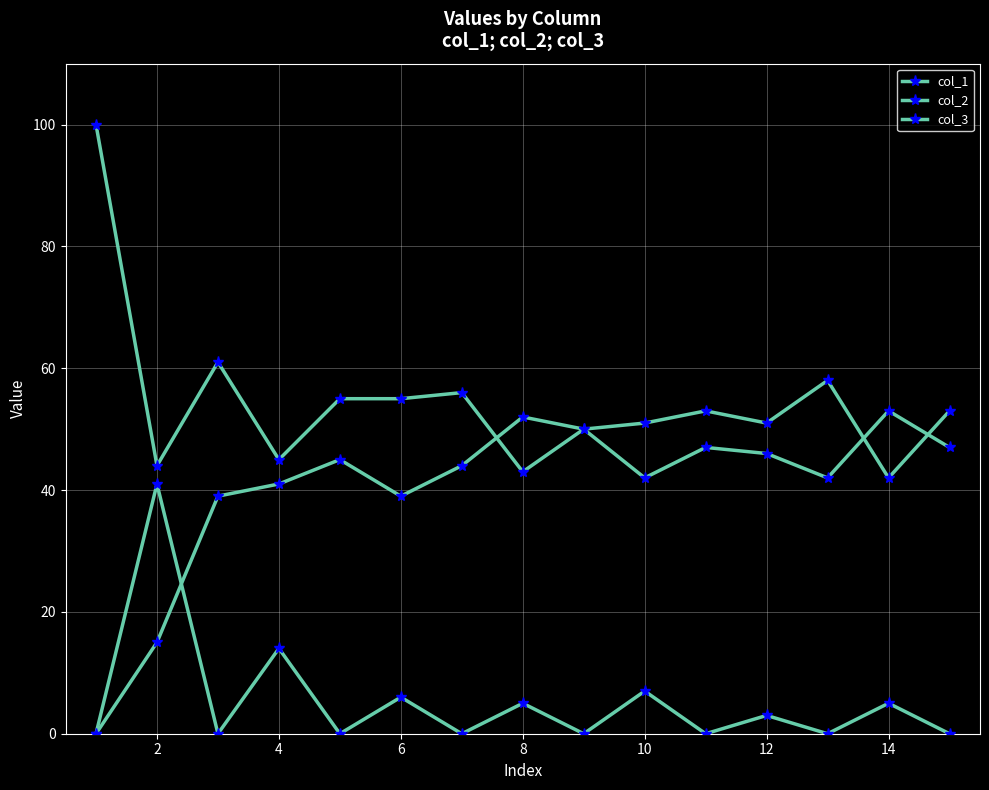

True or false: col_2 and col_1 cross at least once.

True